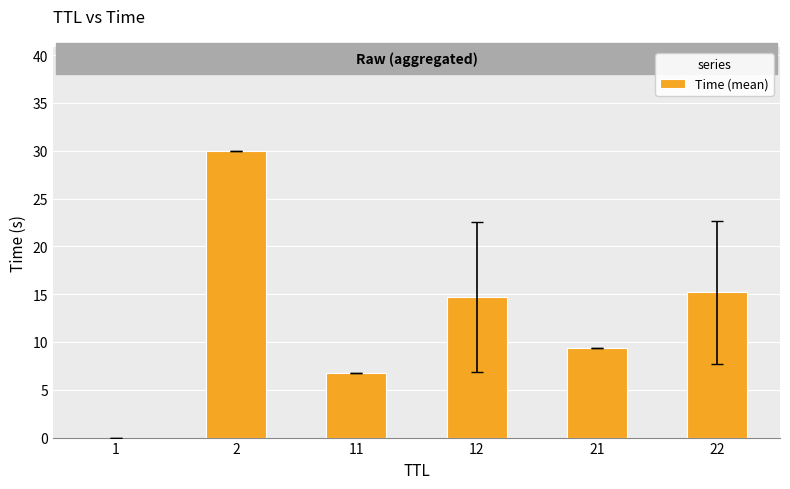

What is the sum of all values?

76.1